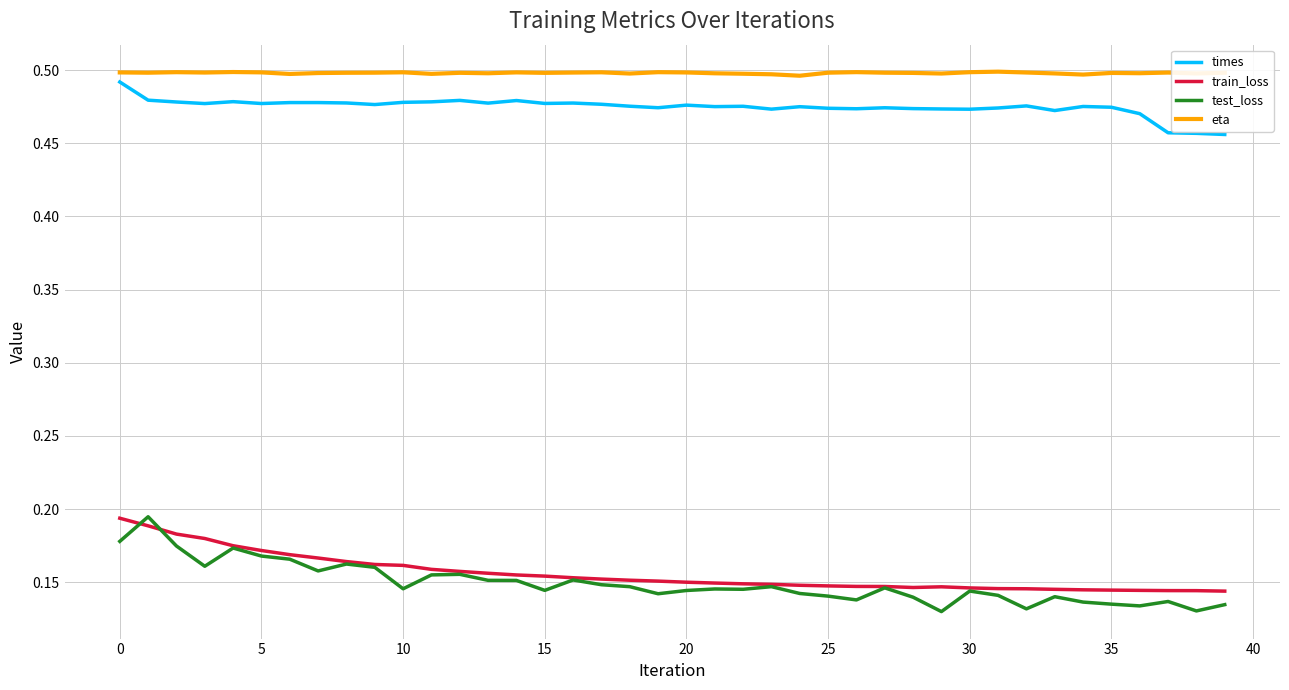

True or false: train_loss and eta intersect in this chart.

False